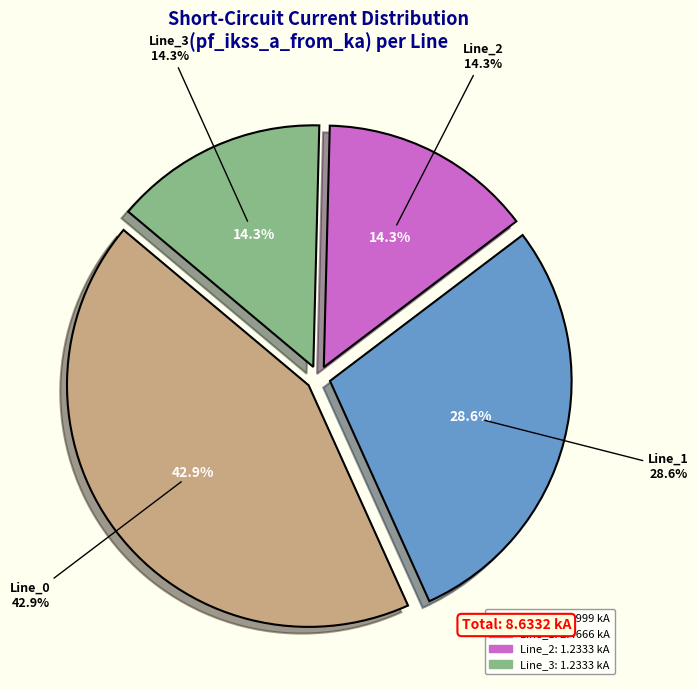

Rank the categories by value from highest to lowest.

Line_0, Line_1, Line_2, Line_3